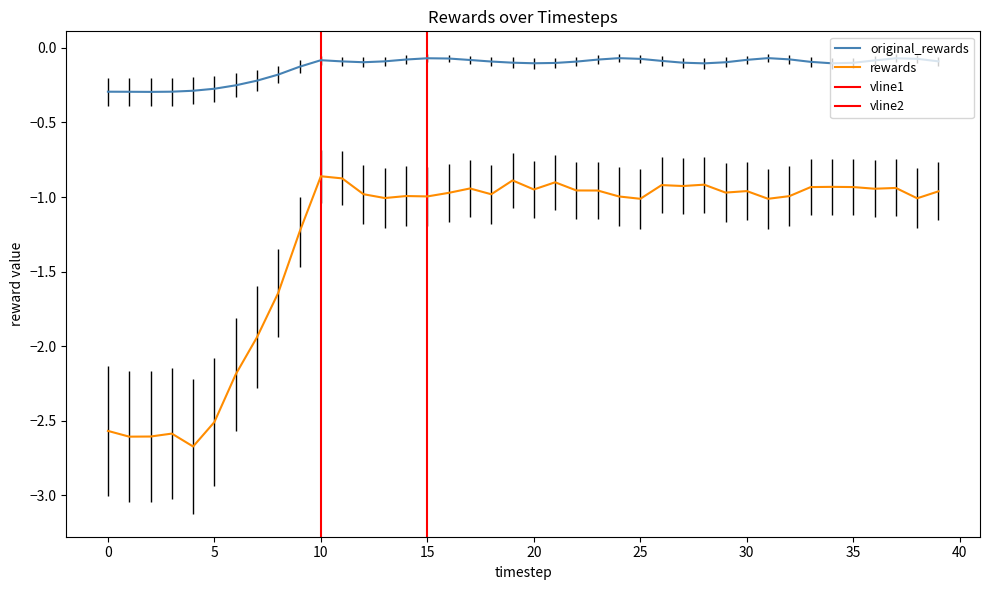

What is the sum of all rewards values?

-51.2